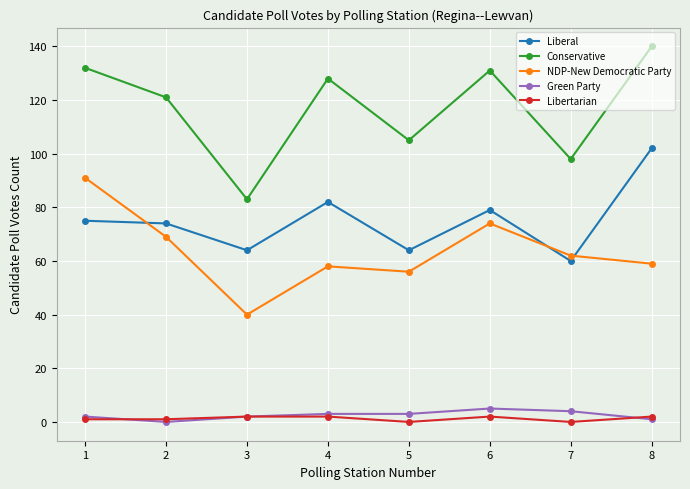

Where does the Conservative series first go above 128?

1